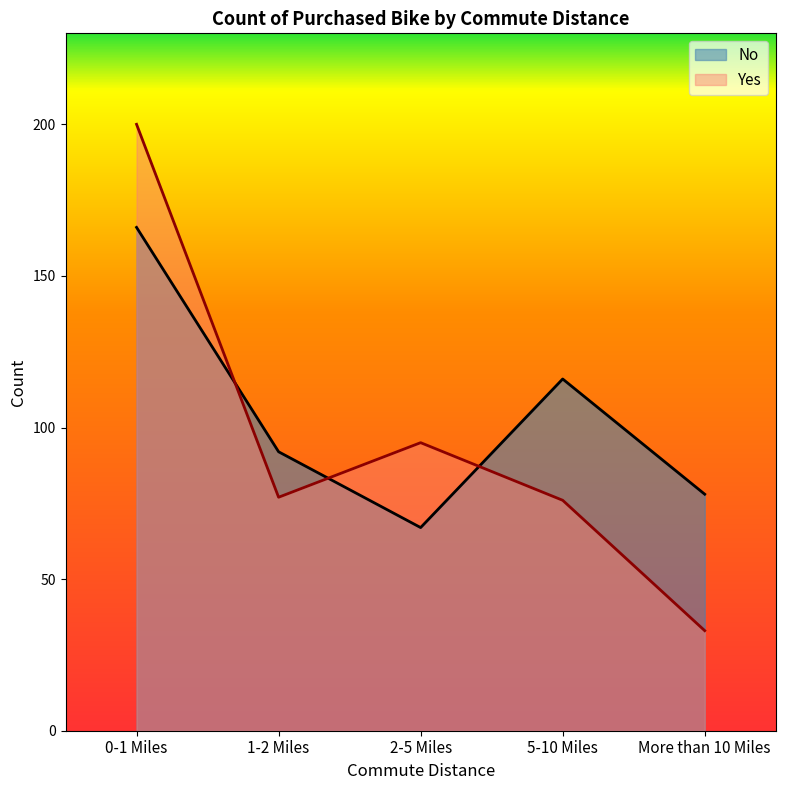

Where is the first local maximum for Yes?

2-5 Miles